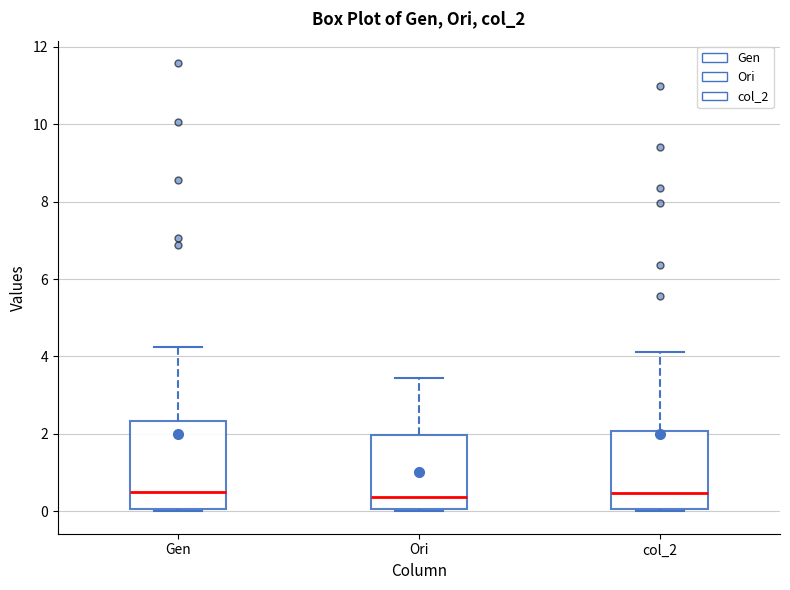

Where is the lower edge of the box for Gen on the y-axis? The values are not printed on the chart, so give them approximately, as read against the axis.

0.0